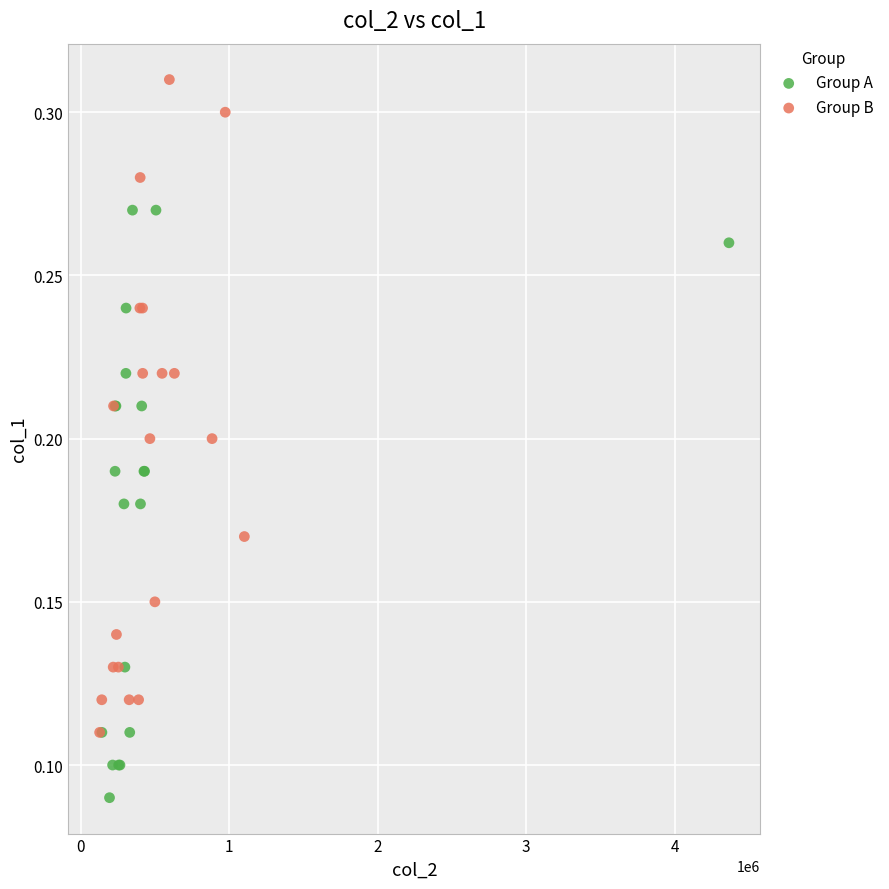

Which series has the largest Y range (max minus min)?

Group B